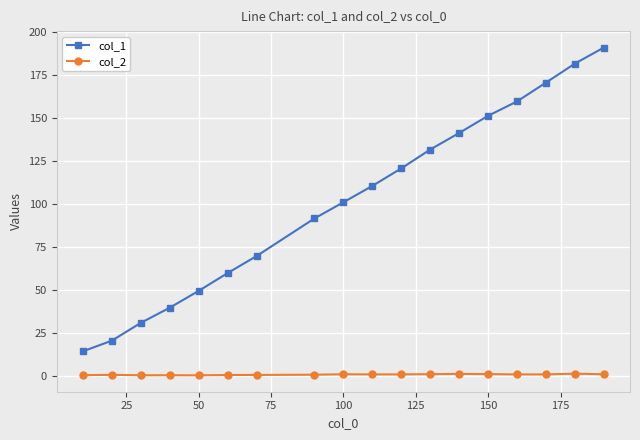

List the series in order of their peak value, highest first.

col_1, col_2